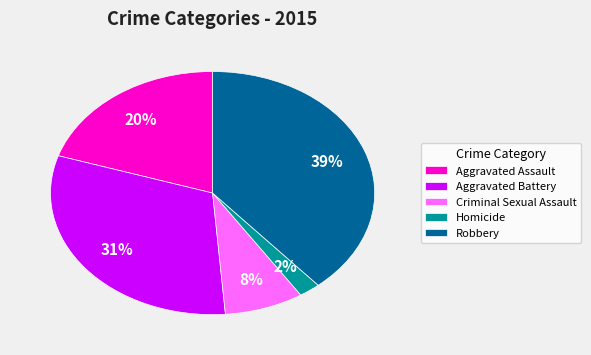

What percentage is the Aggravated Assault slice, to the nearest percent?

20%